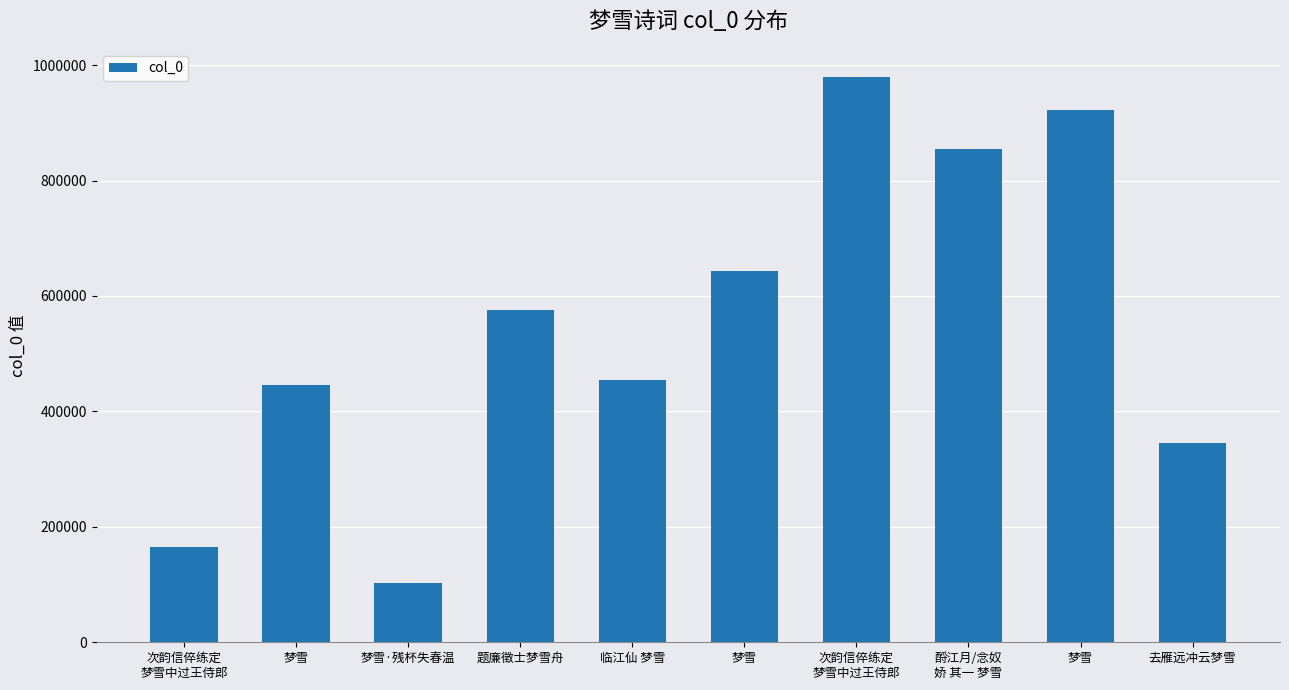

How many data points are less than 575901?

5